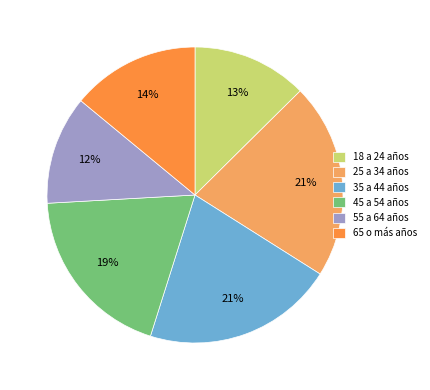

True or false: 55 a 64 años accounts for 12% of the total.

True